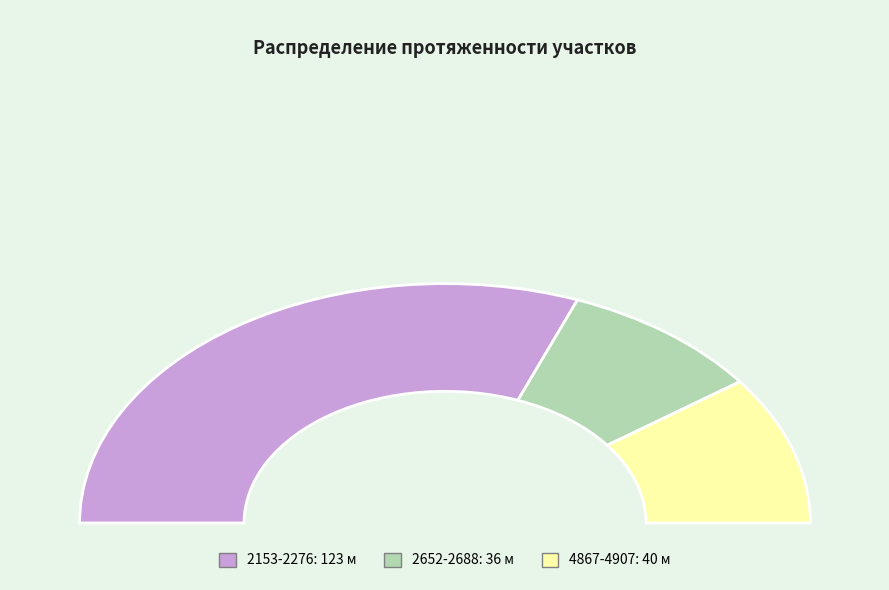

What percentage is NOT represented by 4867-4907?

79.9%